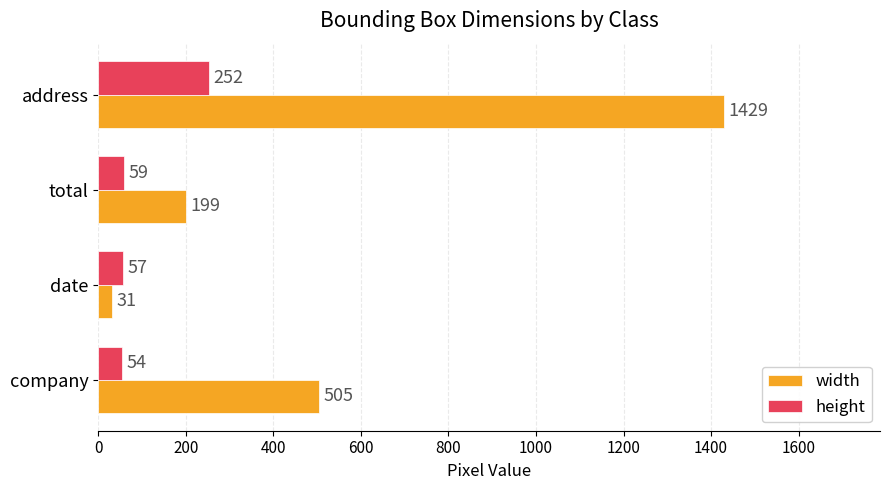

Where is width nearest to the value 730?

company